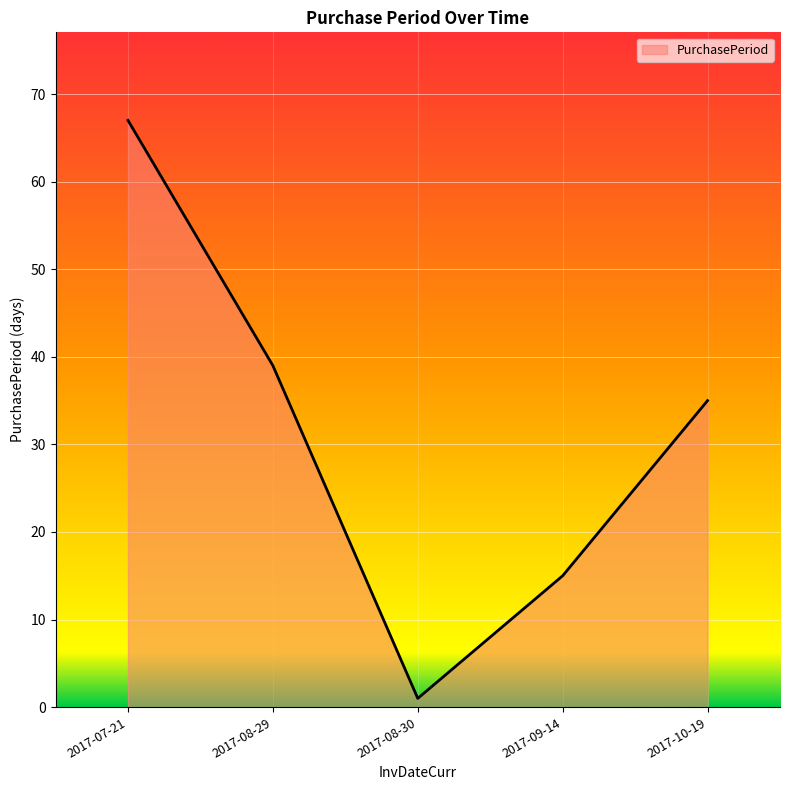

How many lines are shown in the chart?

1